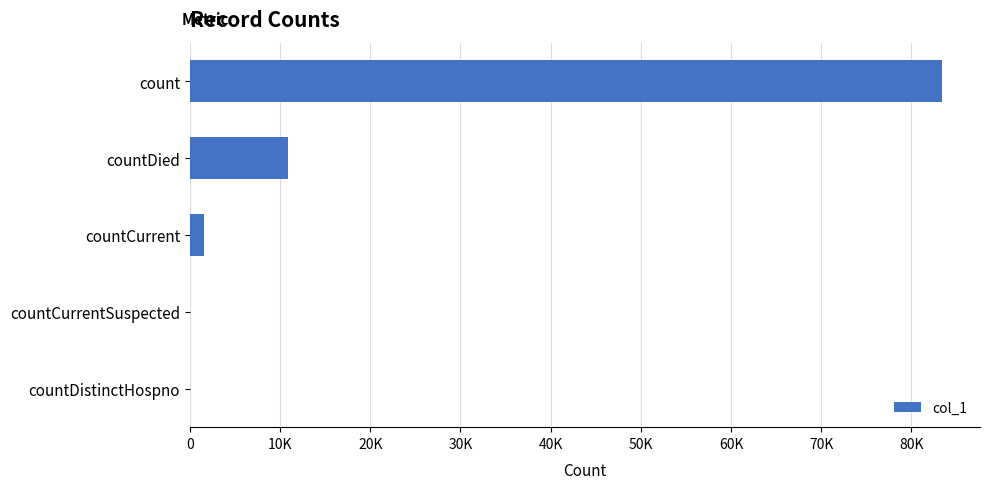

What is the difference between the maximum and minimum values?

83433